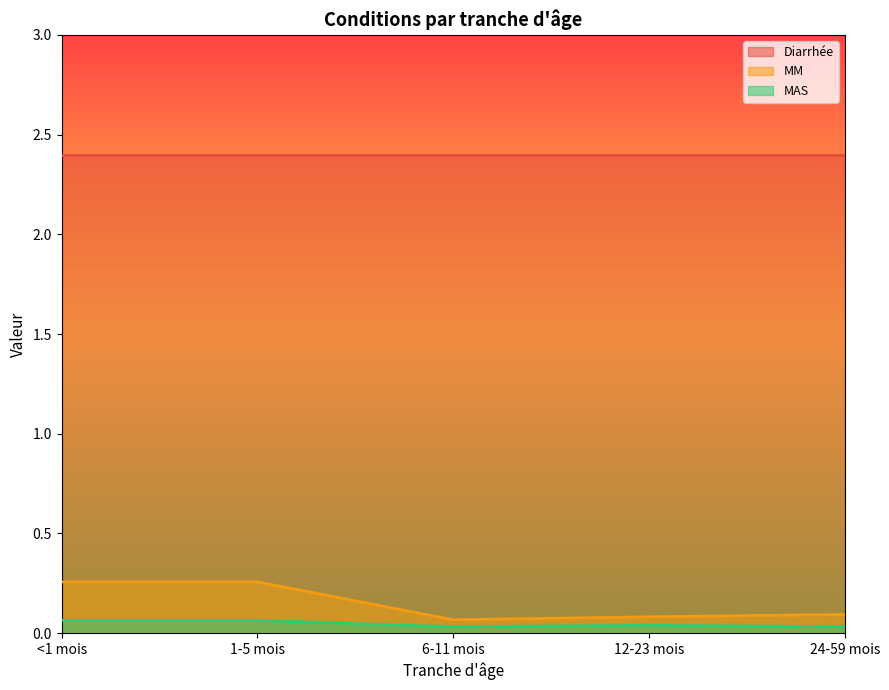

The value of MAS at <1 mois is 0.1. True or false?

True